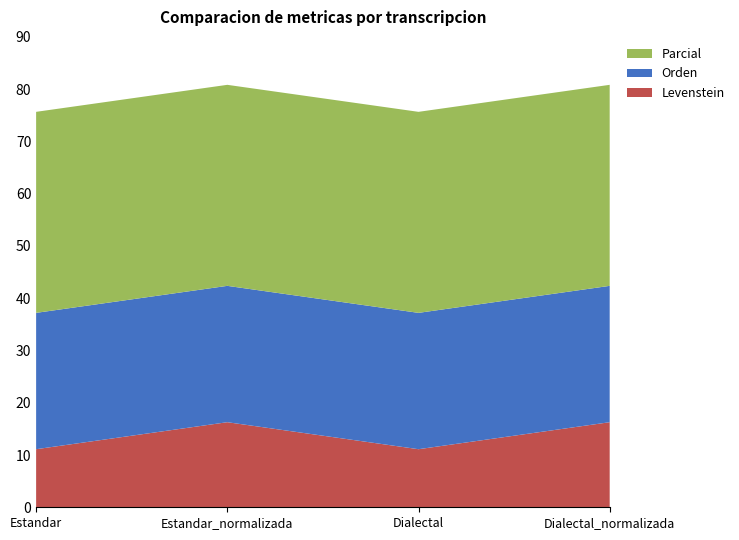

Reading left to right, transcribe all the data shown in this chart.

Levenstein: 11.1	16.3	11.1	16.3
Orden: 26.1	26.1	26.1	26.1
Parcial: 38.5	38.5	38.5	38.5